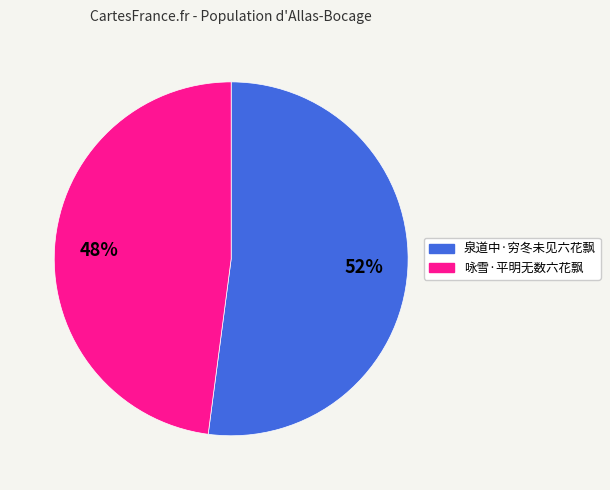

Which slice represents more than half of the pie?

泉道中·穷冬未见六花飘